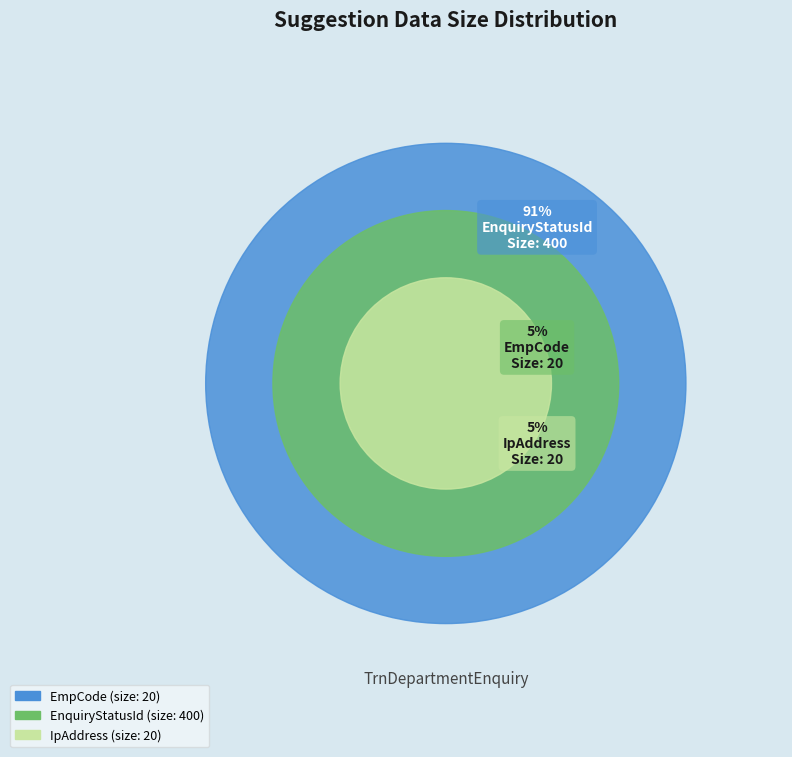

To the nearest percent, what percentage of the pie is EnquiryStatusId?

91%